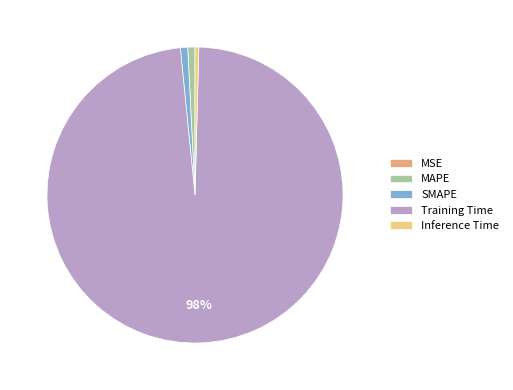

Which has a higher value, MAPE or Training Time?

Training Time